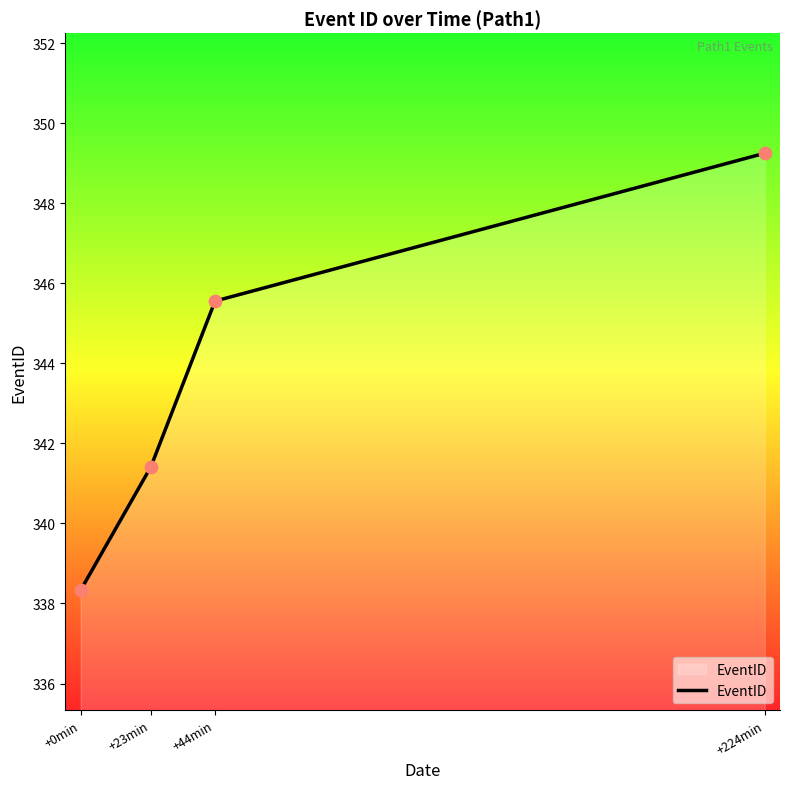

Which has a higher value, +23min or +224min?

+224min